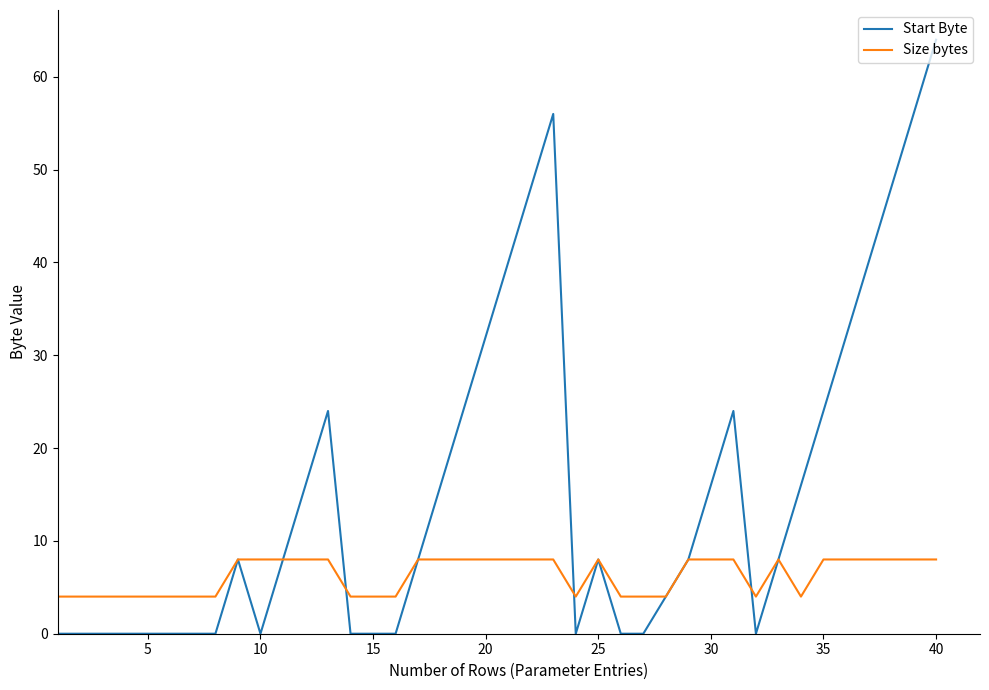

Rank the series by their average value, from highest to lowest.

Start Byte, Size bytes